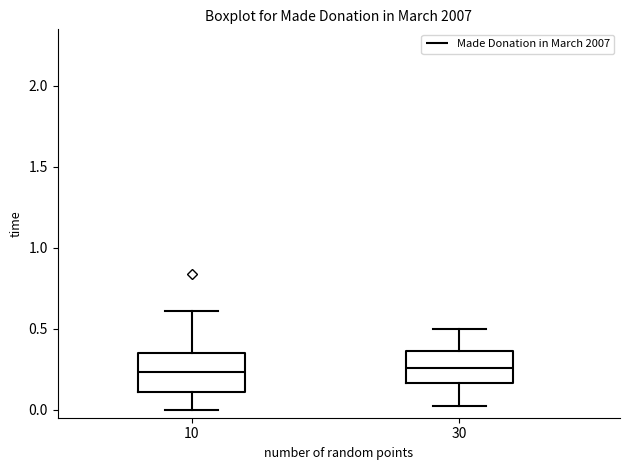

Reading left to right, read every box against the y-axis: the position of its median line, the range the box covers, and the ends of its whiskers. The values are not printed on the chart, so give them approximately, as read against the axis.

10: median 0.25, box 0.10 to 0.35, whiskers 0.00 to 0.60
30: median 0.25, box 0.15 to 0.35, whiskers 0.00 to 0.50